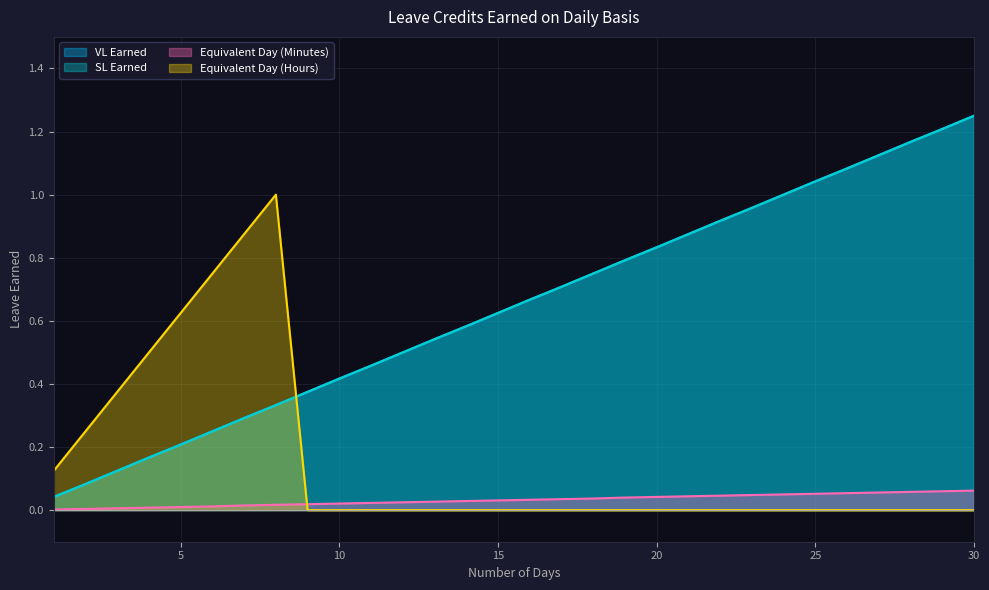

List the series in order of their peak value, highest first.

VL Earned, SL Earned, Equivalent Day (Hours), Equivalent Day (Minutes)